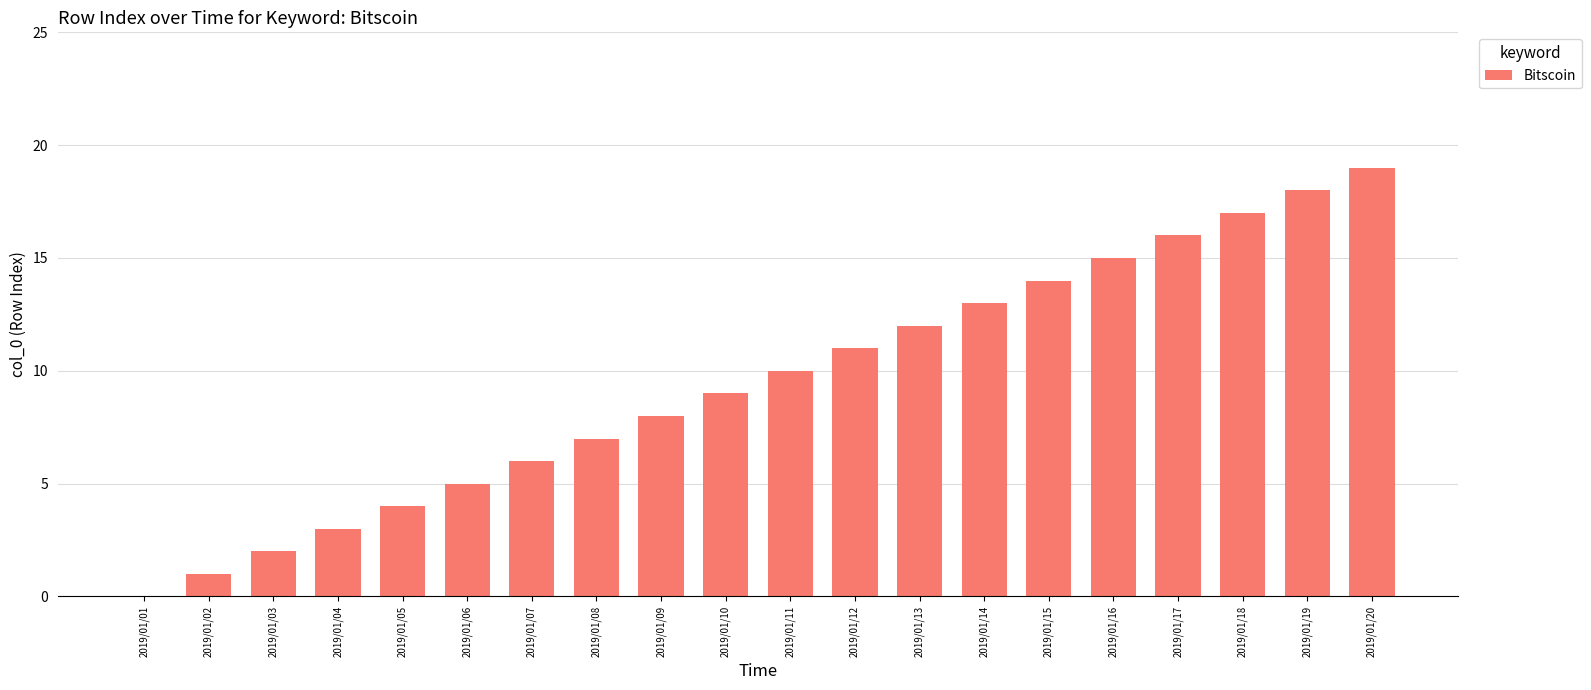

What is the sum of all values?

190